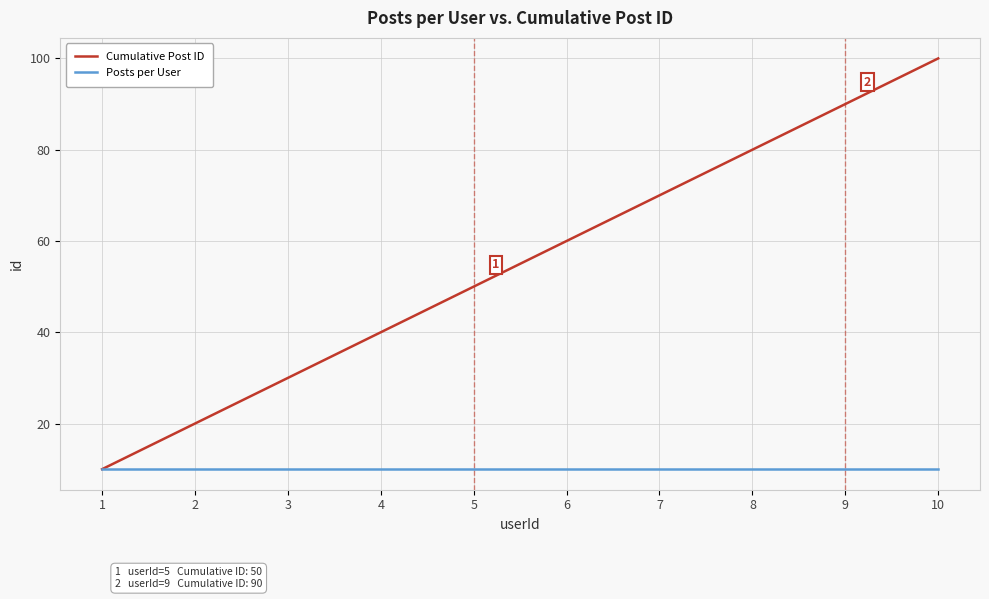

At which category is the sum across all series the highest?

10